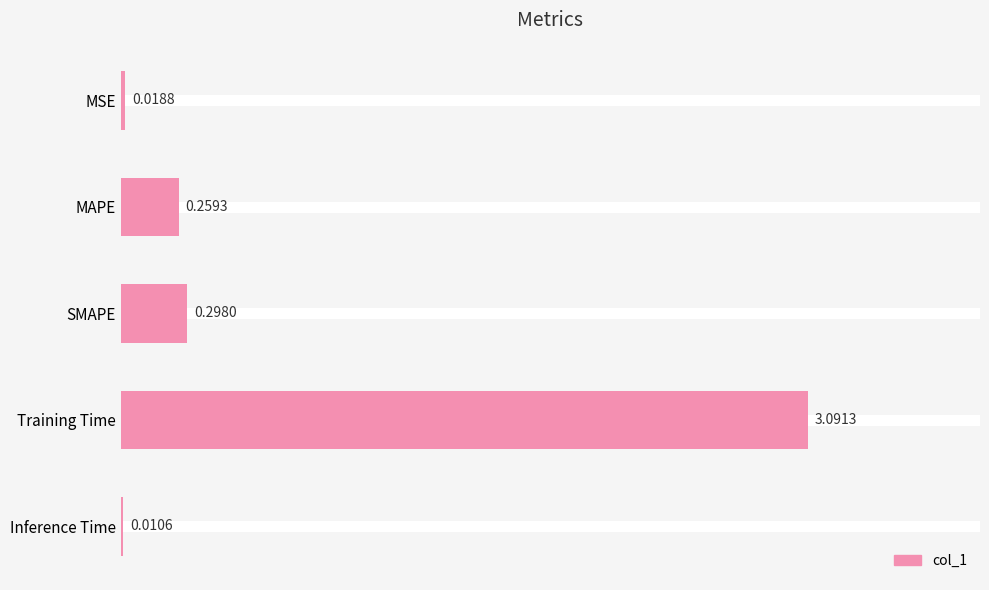

What is the change in value from SMAPE to Training Time?

+2.8